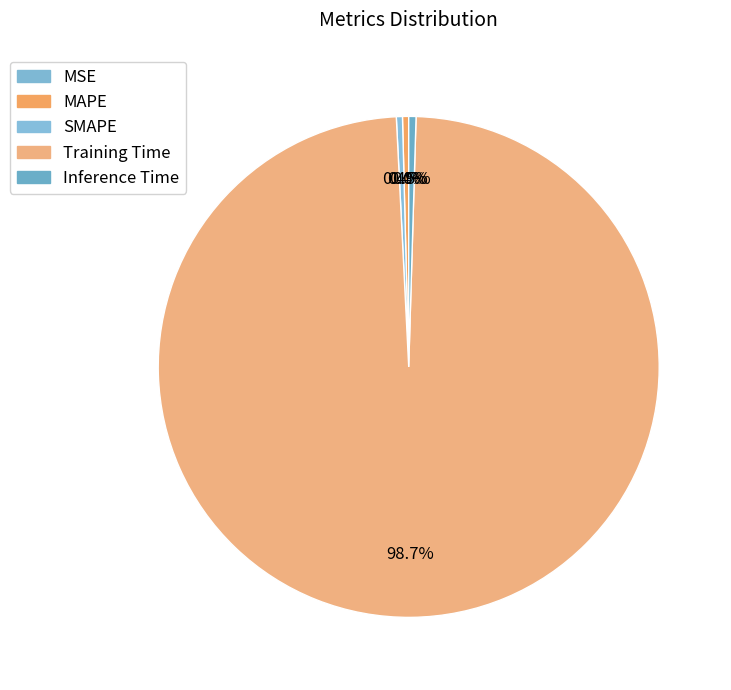

How many segments does this pie chart have?

5